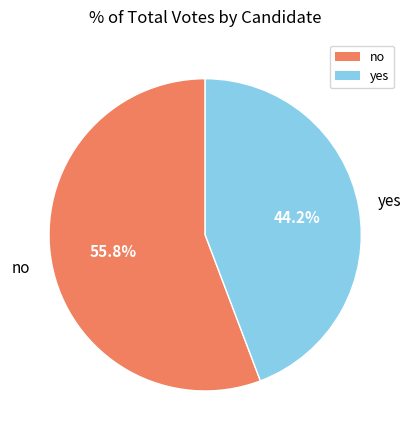

Count the number of slices in the pie.

2